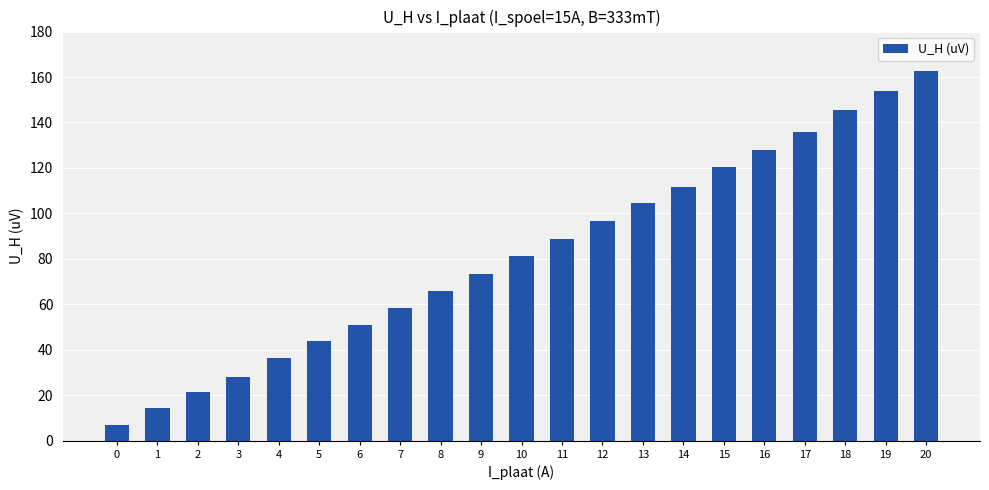

Which has a higher value, 2 or 9?

9